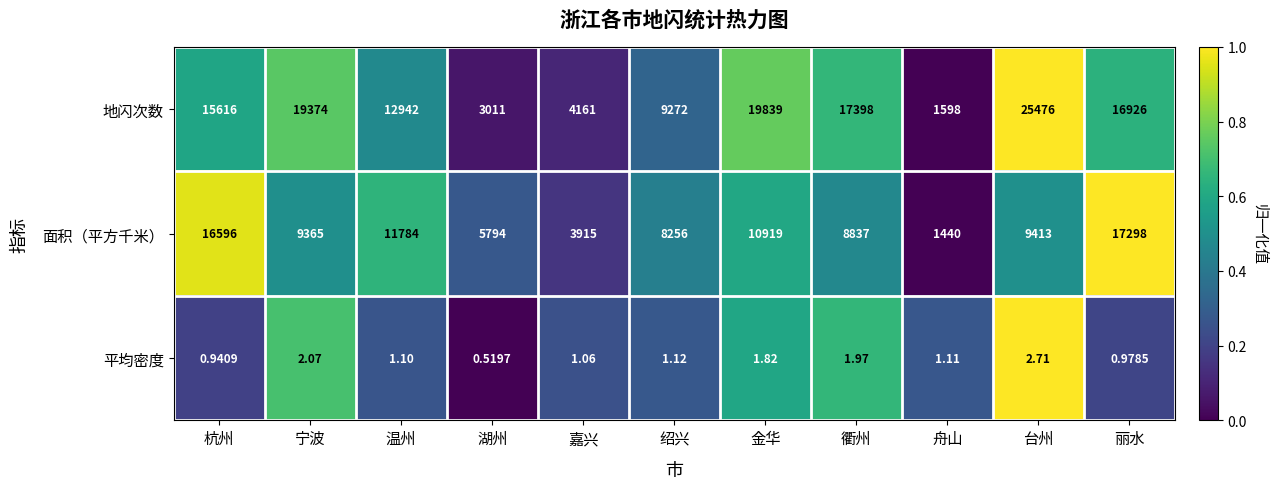

List the labels in order of 地闪次数 value, smallest first.

舟山, 湖州, 嘉兴, 绍兴, 温州, 杭州, 丽水, 衢州, 宁波, 金华, 台州